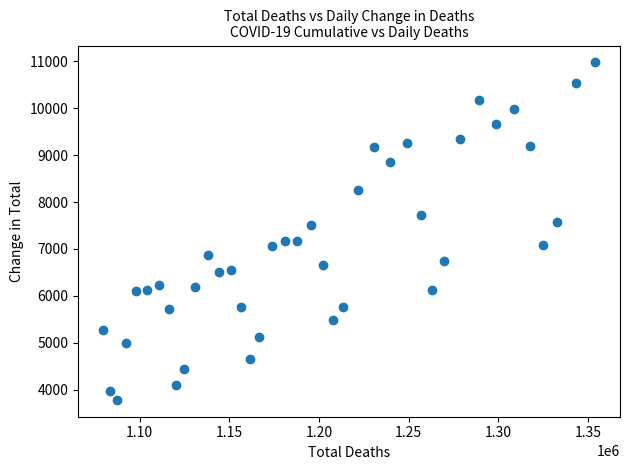

What is the range of X values (max minus min)?

274628